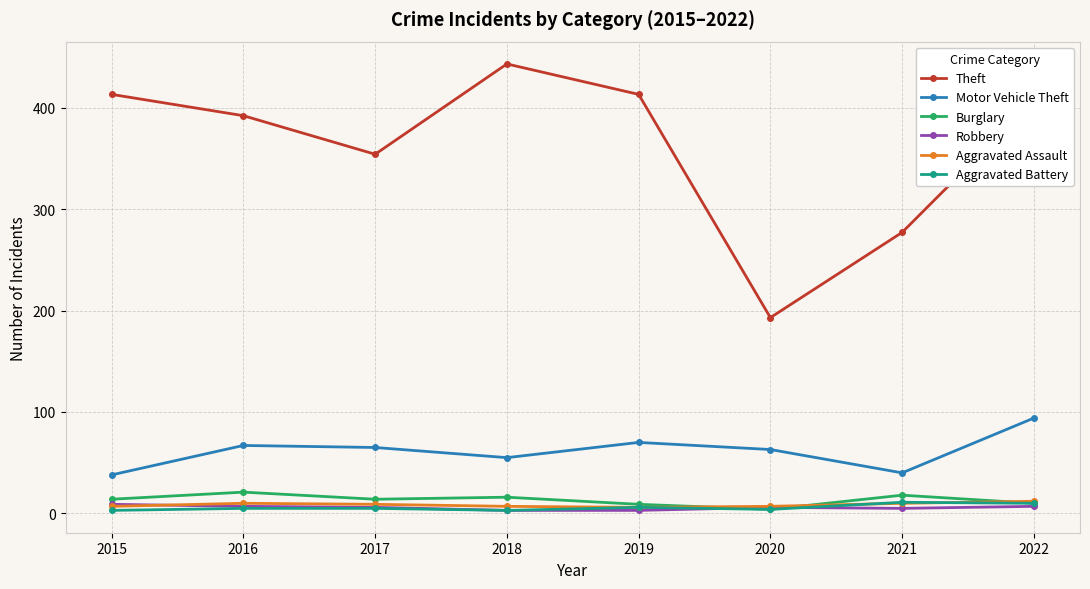

The value of Theft at 2022 is 407. True or false?

True